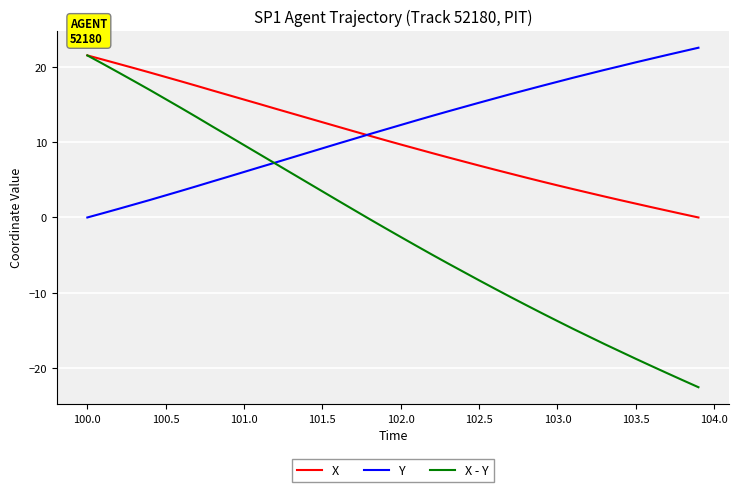

What is the greatest value displayed?

22.6